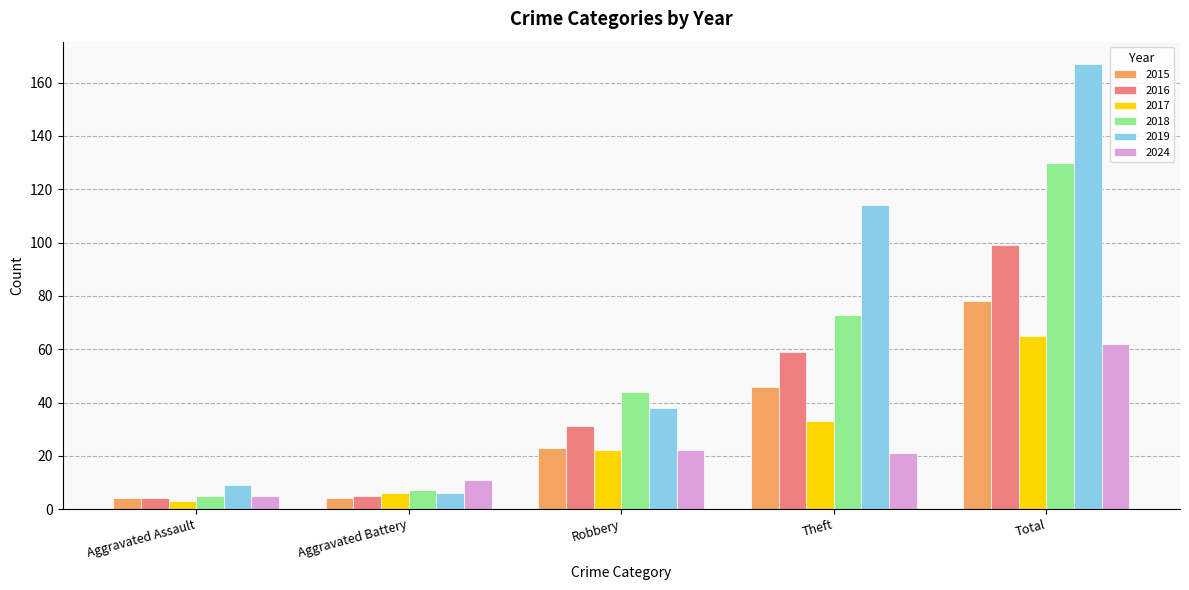

Reading left to right, extract all data points from this chart.

2015: Aggravated Assault=4	Aggravated Battery=4	Robbery=23	Theft=46	Total=78
2016: Aggravated Assault=4	Aggravated Battery=5	Robbery=31	Theft=59	Total=99
2017: Aggravated Assault=3	Aggravated Battery=6	Robbery=22	Theft=33	Total=65
2018: Aggravated Assault=5	Aggravated Battery=7	Robbery=44	Theft=73	Total=130
2019: Aggravated Assault=9	Aggravated Battery=6	Robbery=38	Theft=114	Total=167
2024: Aggravated Assault=5	Aggravated Battery=11	Robbery=22	Theft=21	Total=62